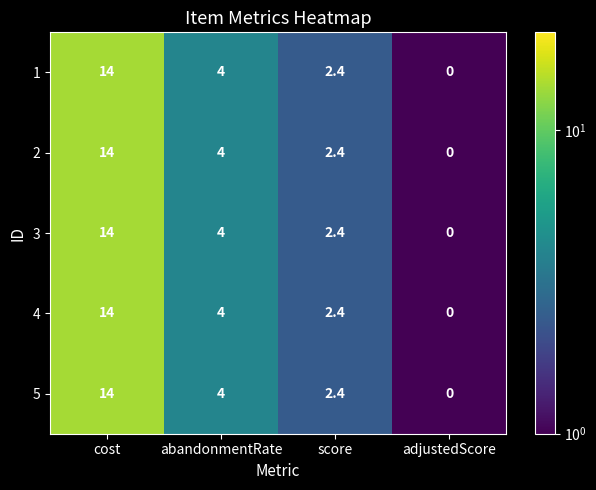

What is the total value across all series at abandonmentRate?

20.0